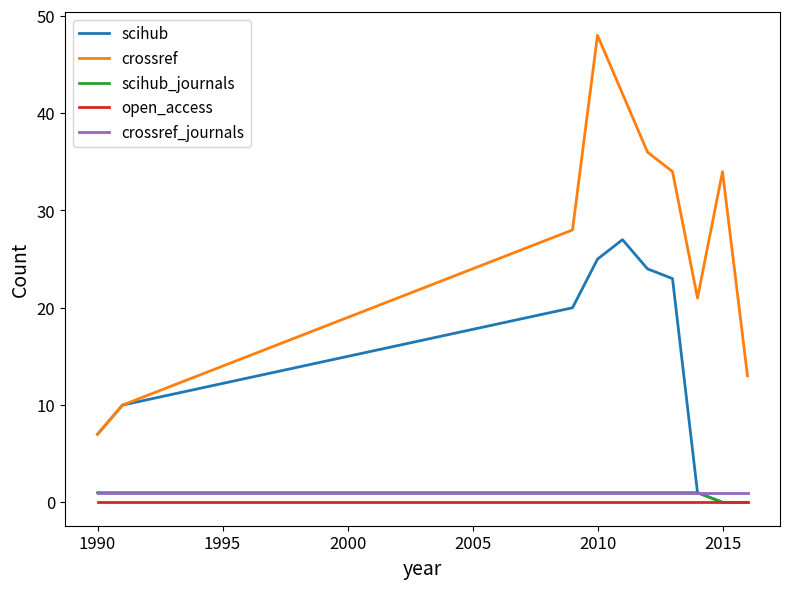

Which series has the largest total across all categories?

crossref